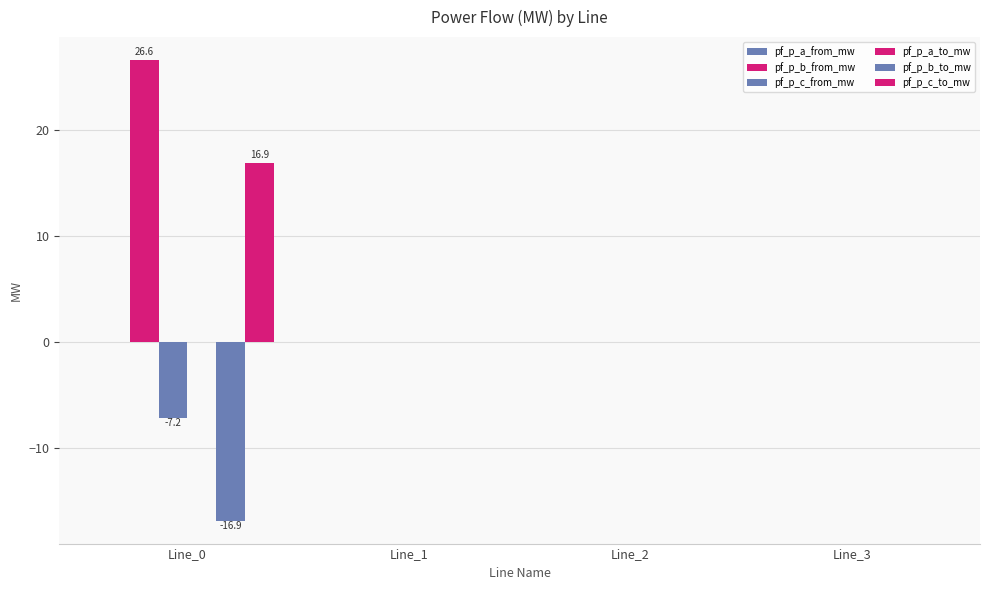

How many series are shown in this chart?

6